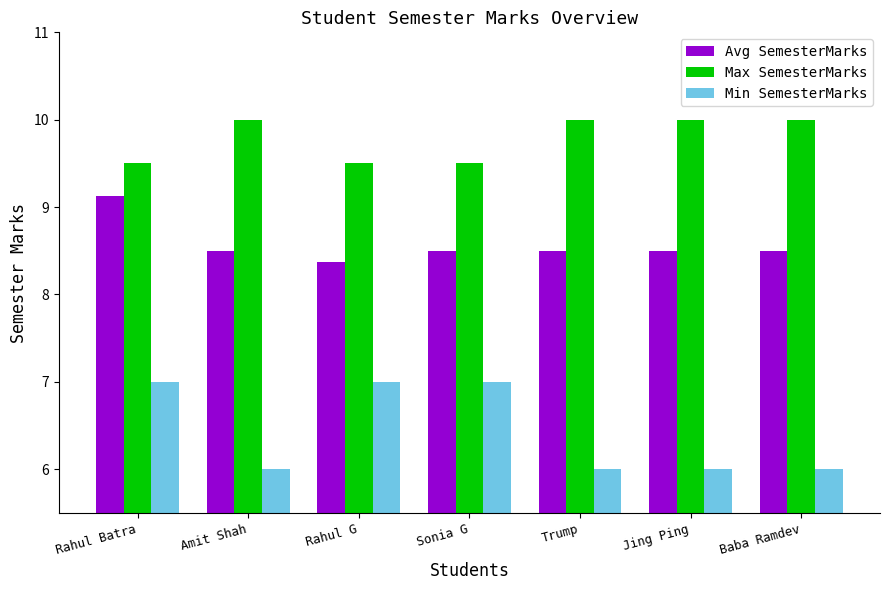

The value of Max SemesterMarks at Trump is 2.8. True or false?

False